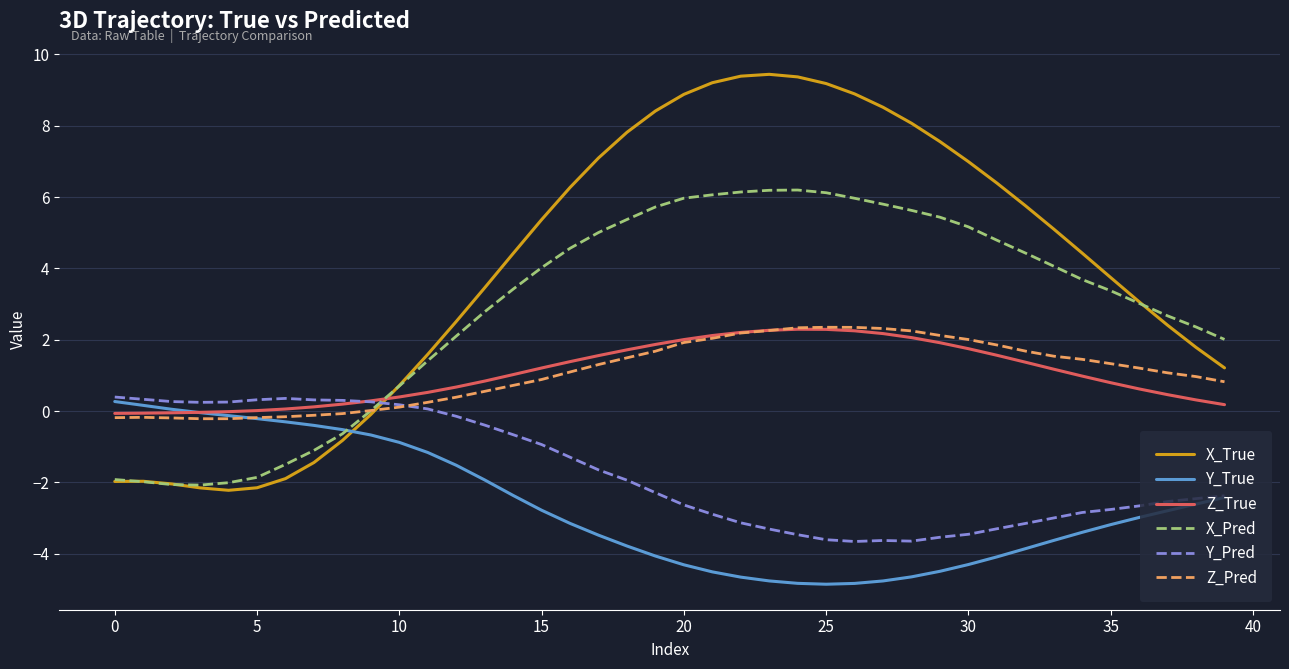

What is the greatest value displayed?

9.4